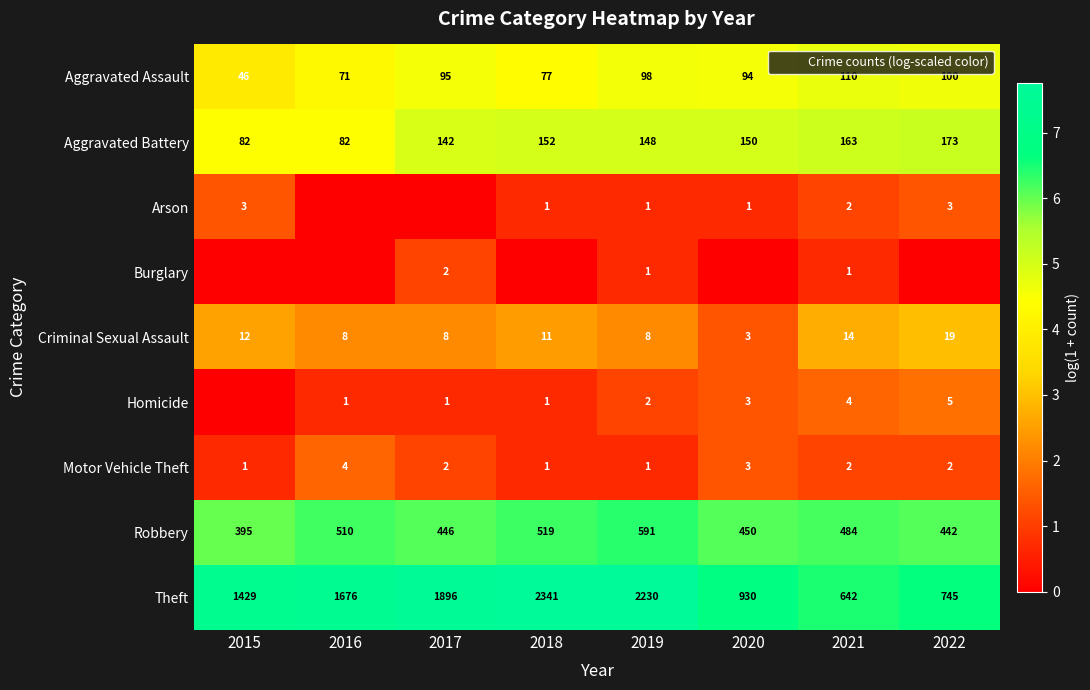

What is the spread (max minus min) of values at 2019?

7.0